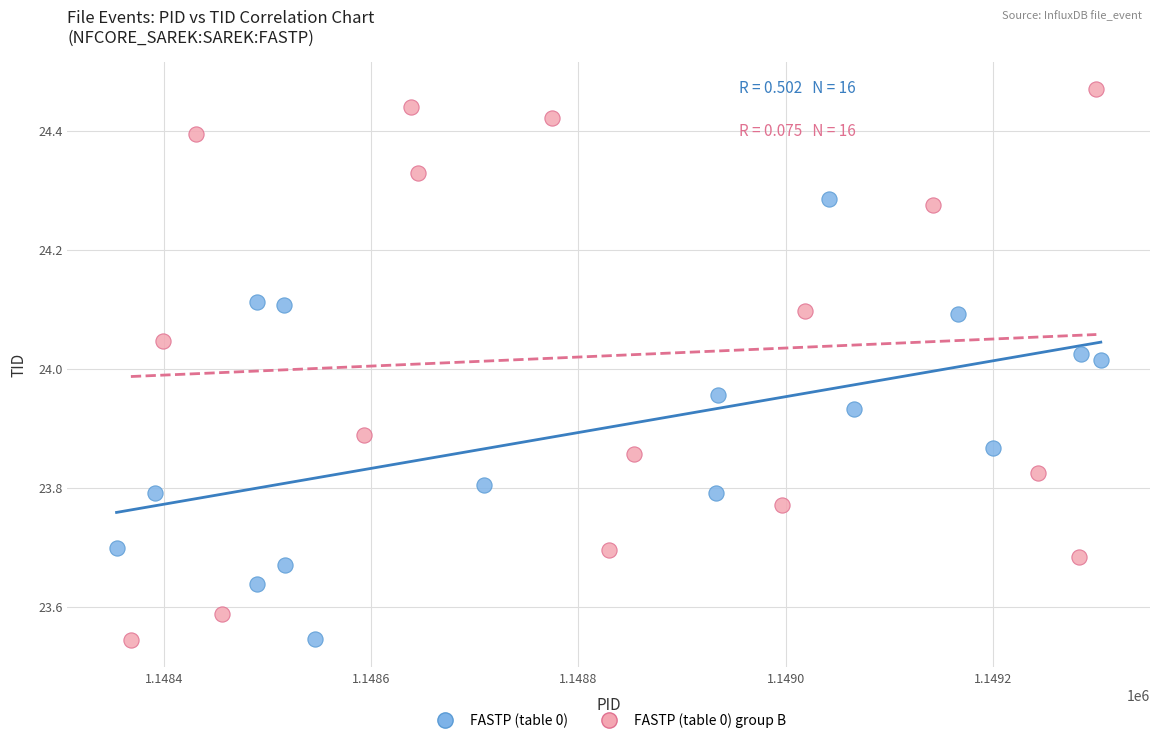

Which series reaches the maximum Y coordinate?

FASTP (table 0) group B